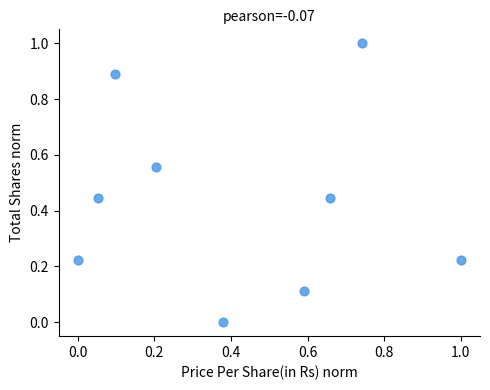

What is the range of Y values (max minus min)?

1.0